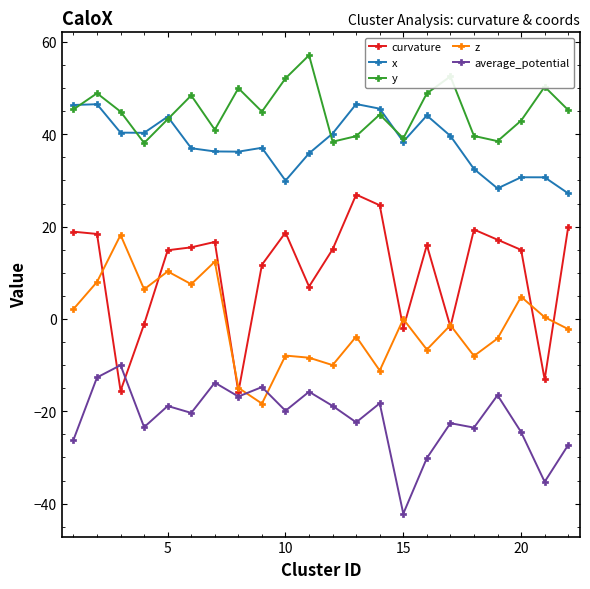

What is the sum of all average_potential values?

-473.9